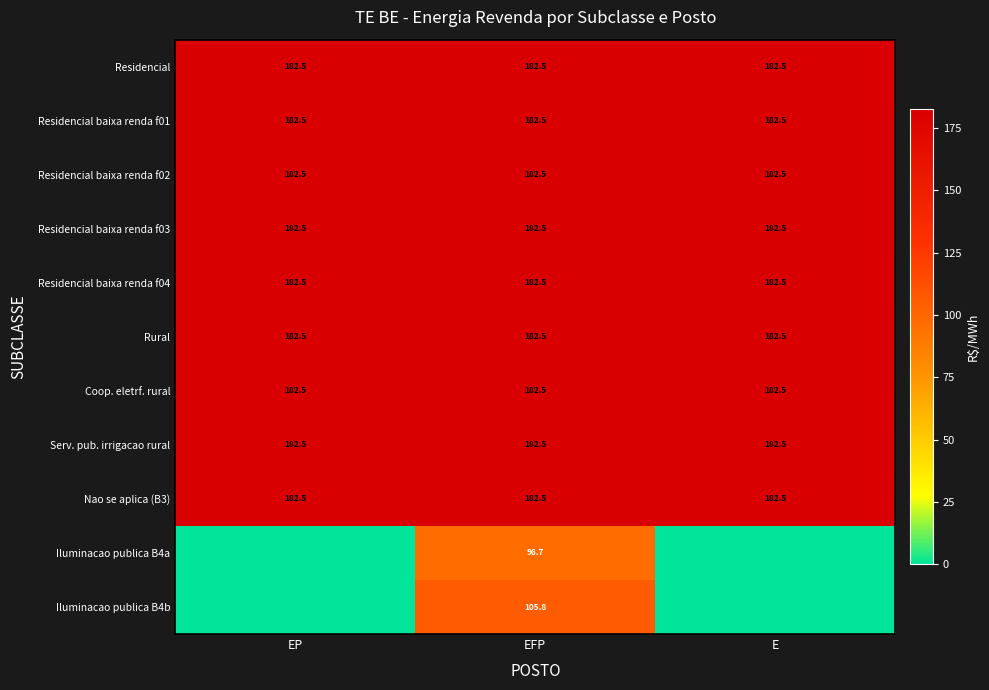

What is the lowest value of the Residencial baixa renda f01 series?

182.5